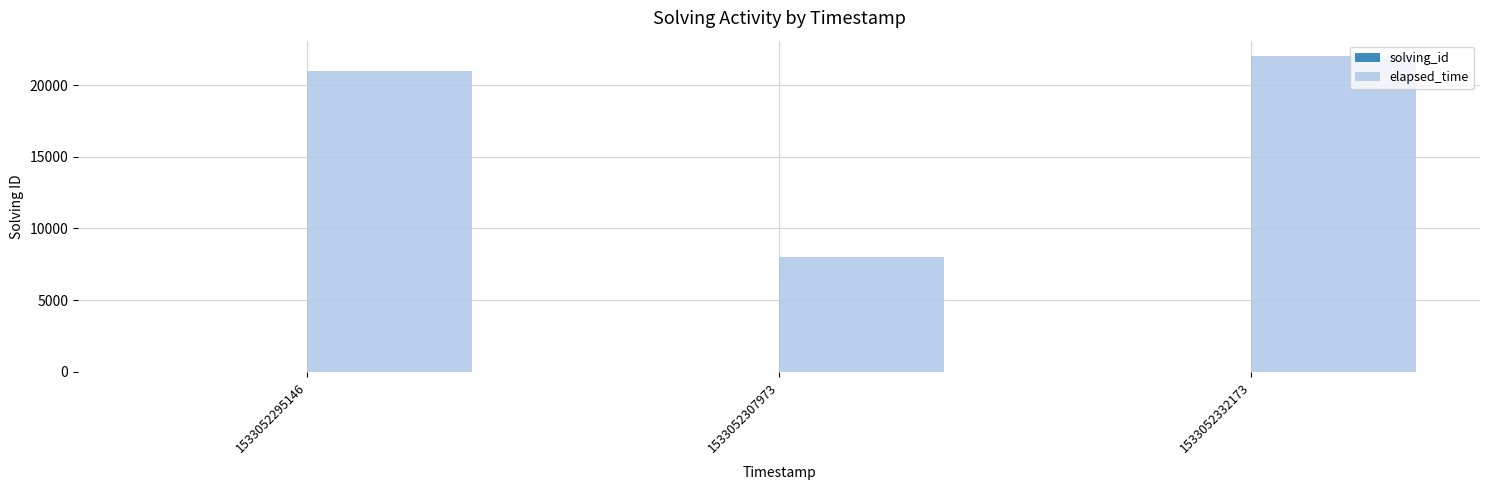

The value of elapsed_time at 1533052332173 is 22000. True or false?

True